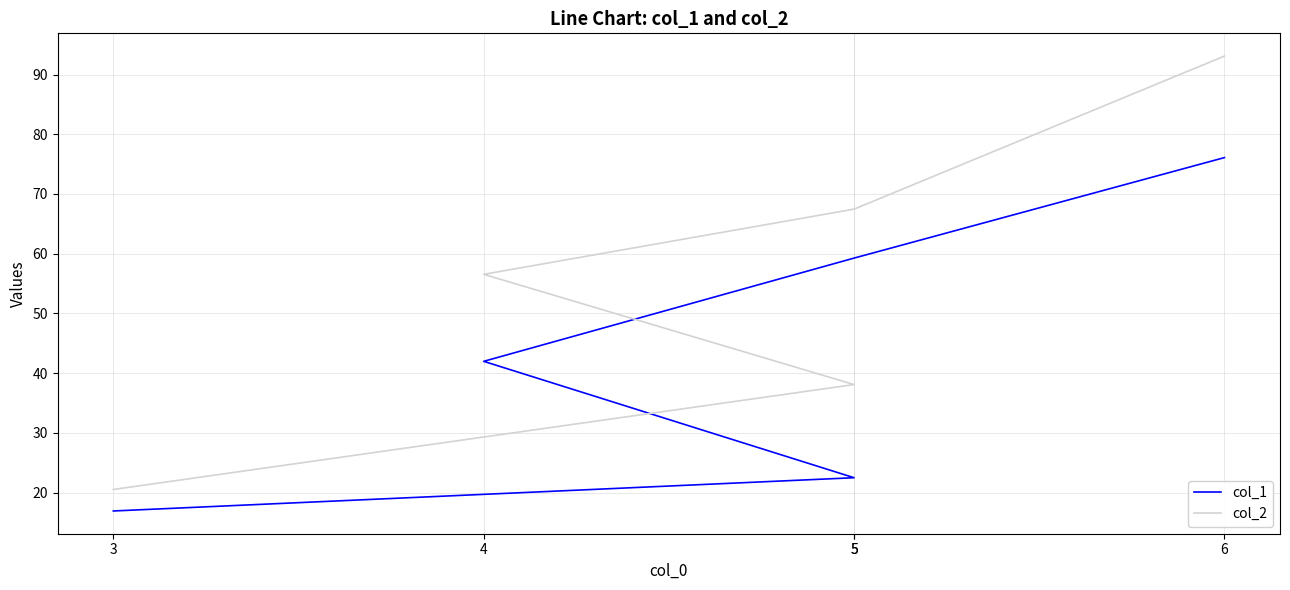

What is the label of the 4th point from the right?

5